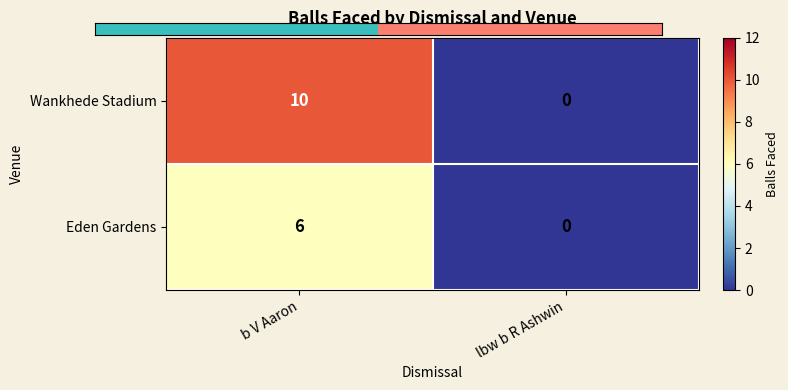

Rank the series by their average value, from highest to lowest.

Wankhede Stadium, Eden Gardens